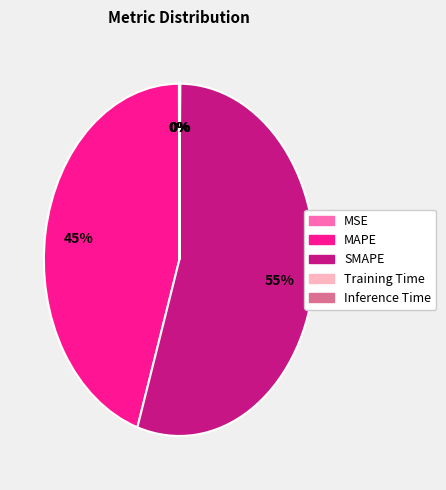

To the nearest percent, what is the average slice percentage?

20%